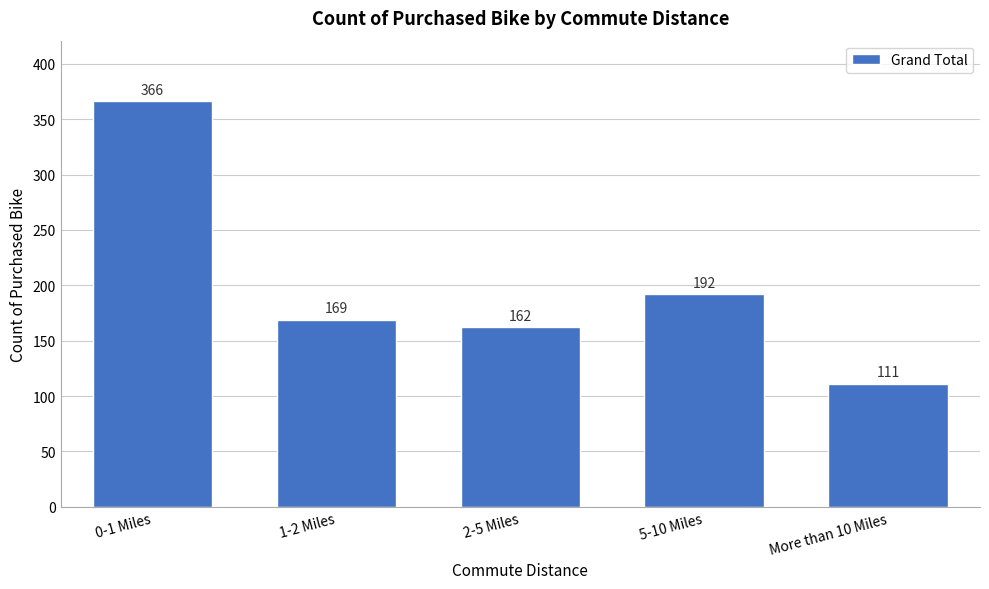

Reading left to right, transcribe all the data shown in this chart.

0-1 Miles=366	1-2 Miles=169	2-5 Miles=162	5-10 Miles=192	More than 10 Miles=111